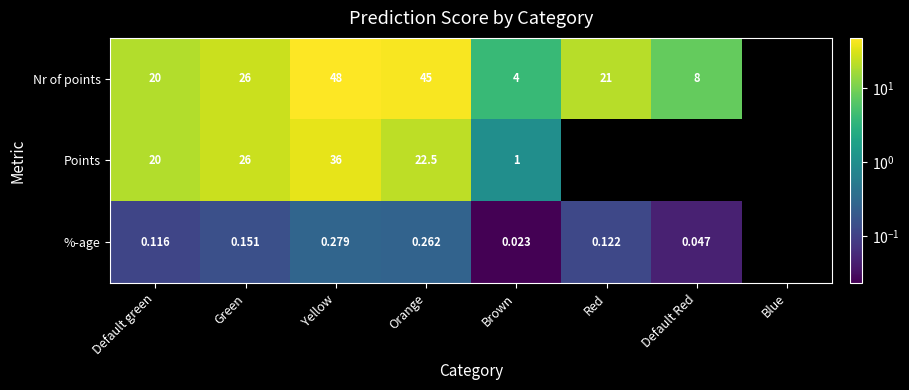

Which has a higher value, Yellow or Orange?

Yellow